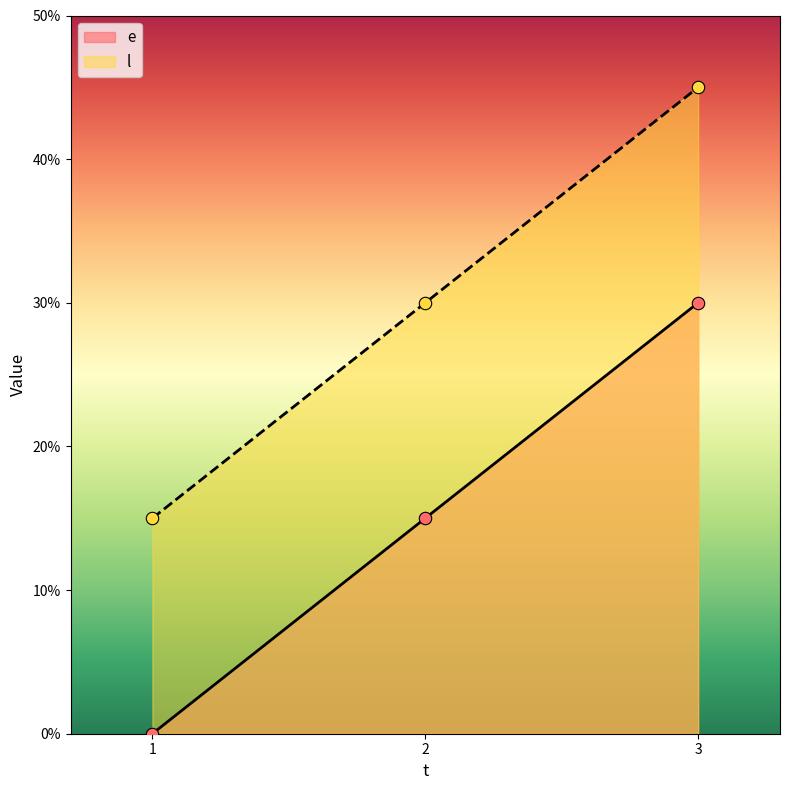

At how many categories does at least one series exceed 14?

3